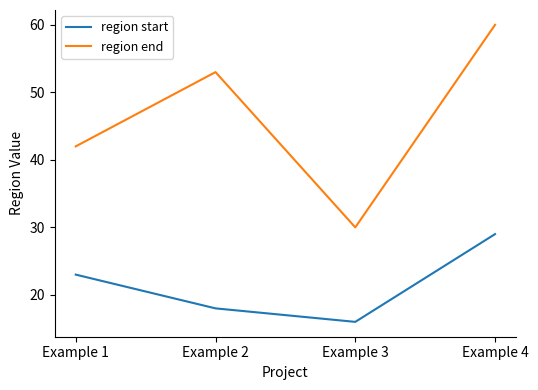

What is the difference between the region start values at Example 1 and Example 4?

6